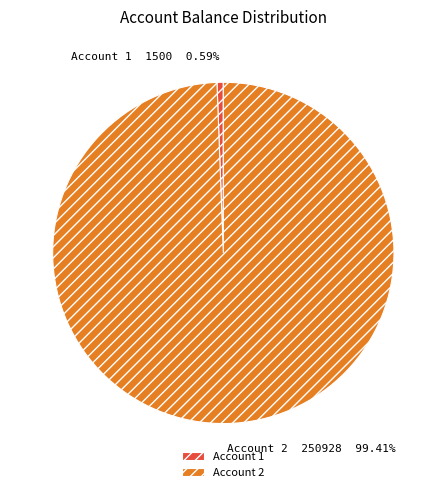

Do Account 1 and Account 2 together represent more than half of the pie?

Yes